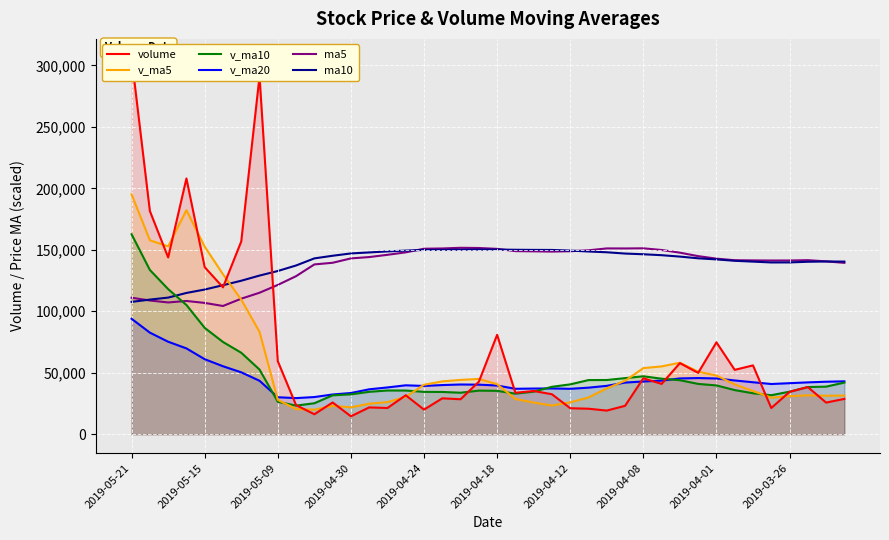

True or false: ma5 and v_ma20 cross at least once.

False